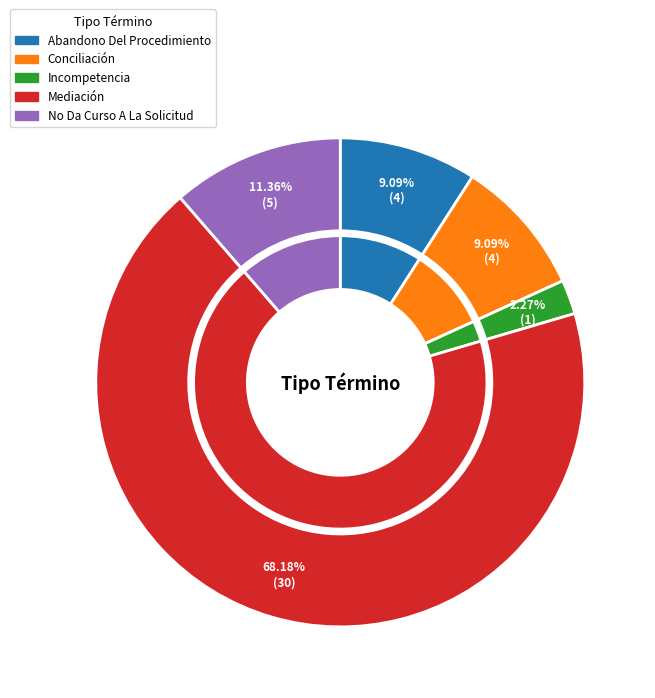

How many slices are in this pie chart?

5